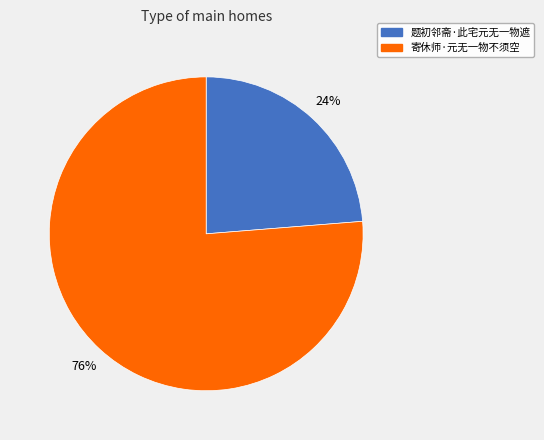

Is 寄休师·元无一物不须空 the majority of the pie?

Yes